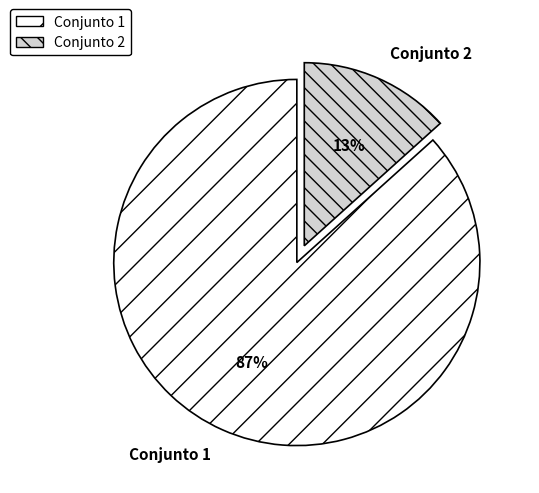

Is the sum of Conjunto 1 and Conjunto 2 greater than half?

Yes